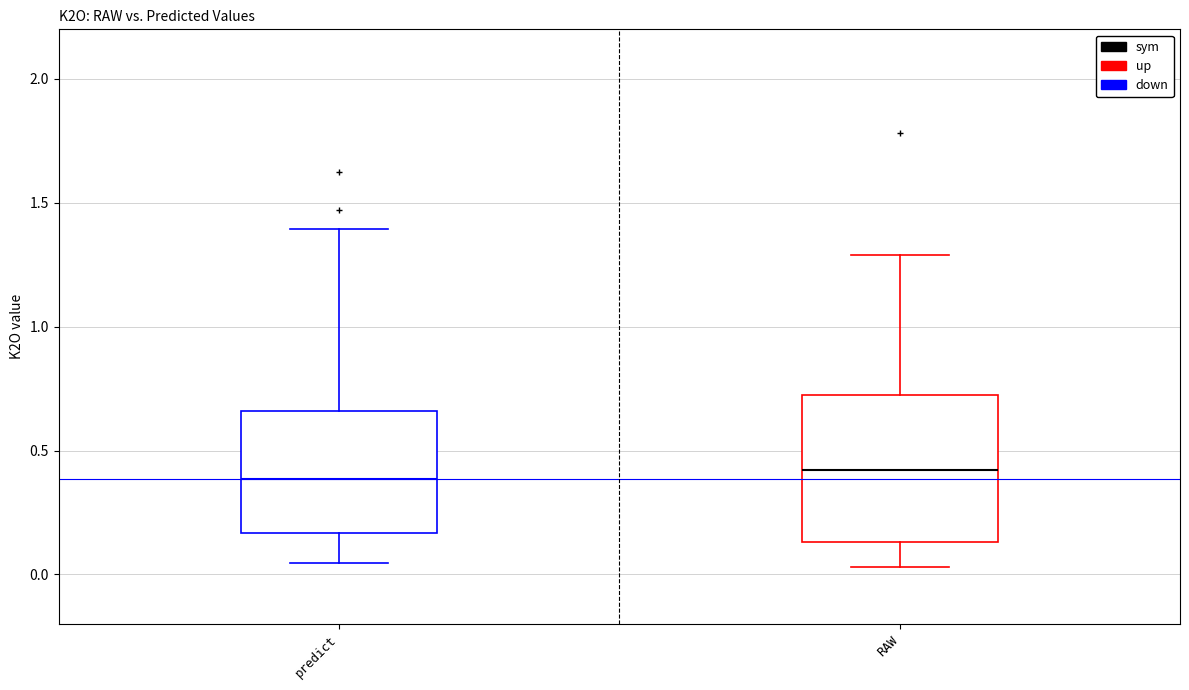

Reading left to right, read every box against the y-axis: the position of its median line, the range the box covers, and the ends of its whiskers. The values are not printed on the chart, so give them approximately, as read against the axis.

predict: median 0.40, box 0.15 to 0.65, whiskers 0.05 to 1.40
RAW: median 0.40, box 0.15 to 0.70, whiskers 0.05 to 1.30